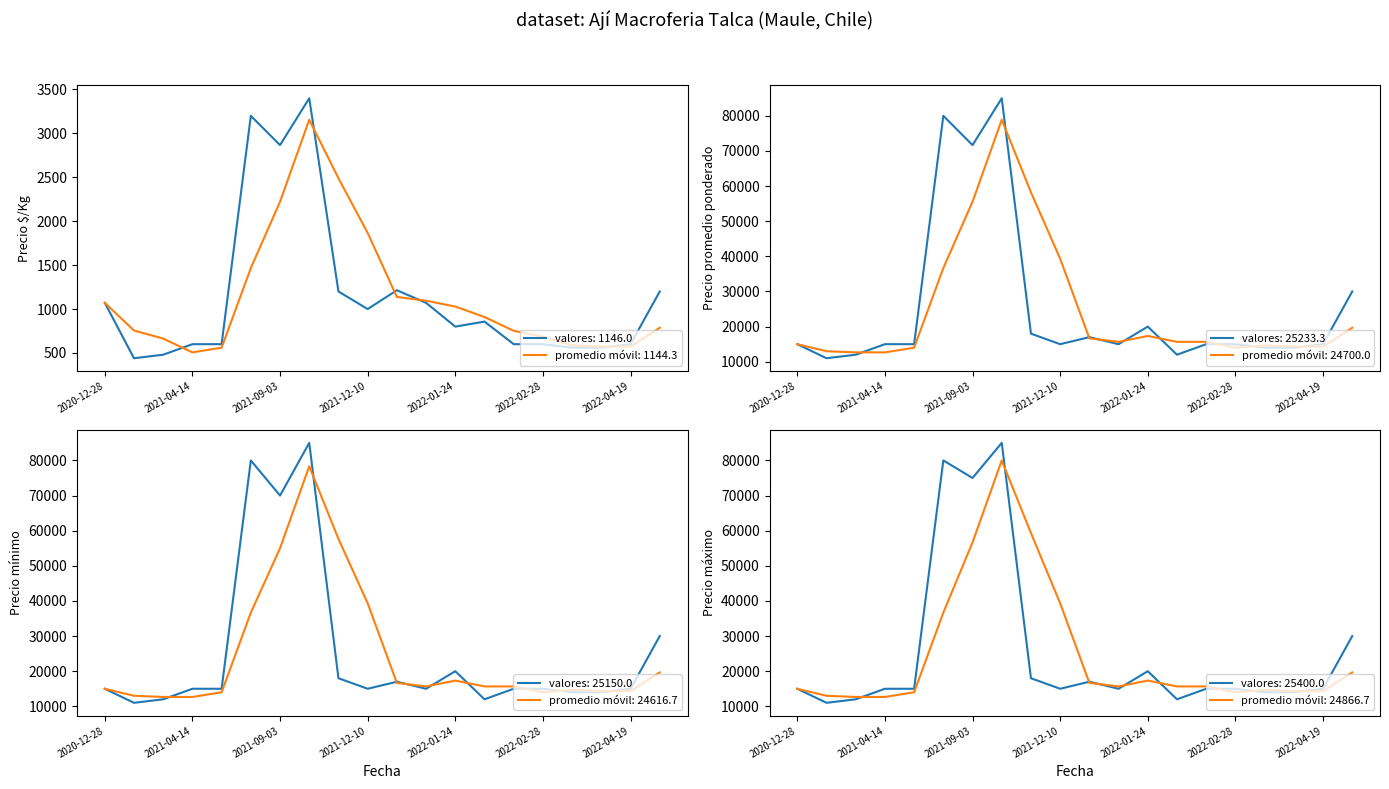

Rank the series by their maximum value, from highest to lowest.

Precio promedio ponderado, Precio mínimo, Precio máximo, Precio $/Kg